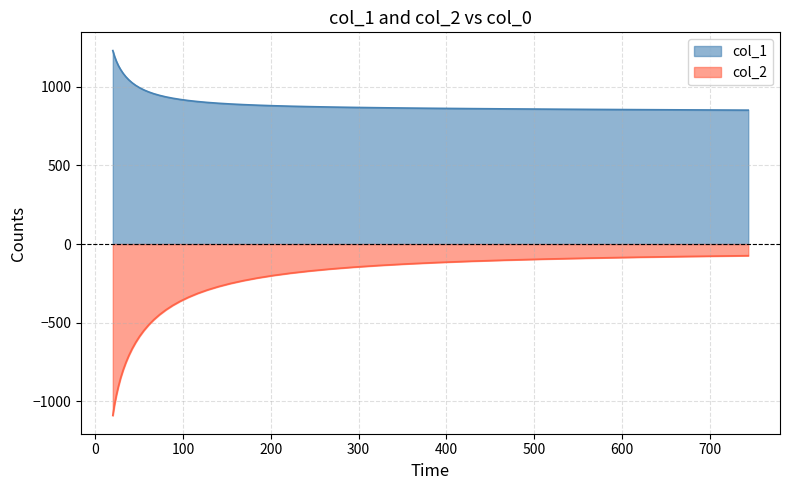

Which series has the widest spread of values?

col_2